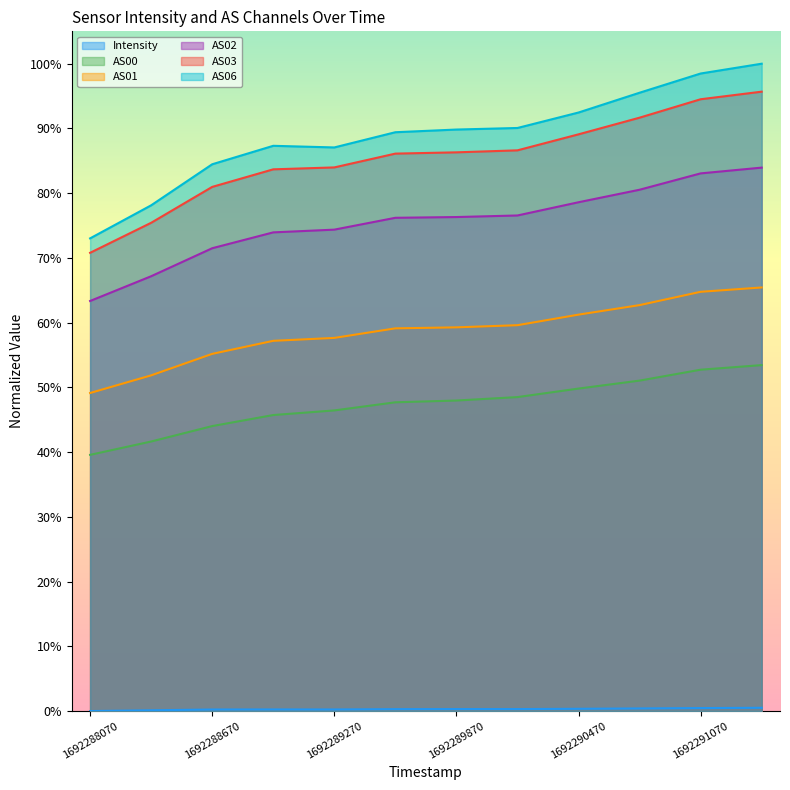

True or false: AS00 has a value of 0.7 at 1692288370.

False